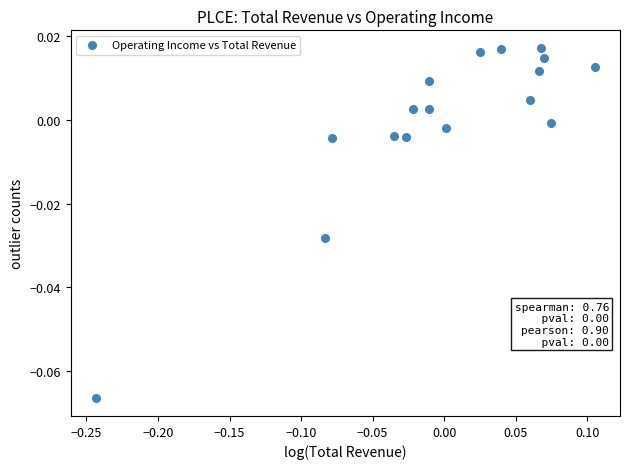

How many data points are displayed?

17